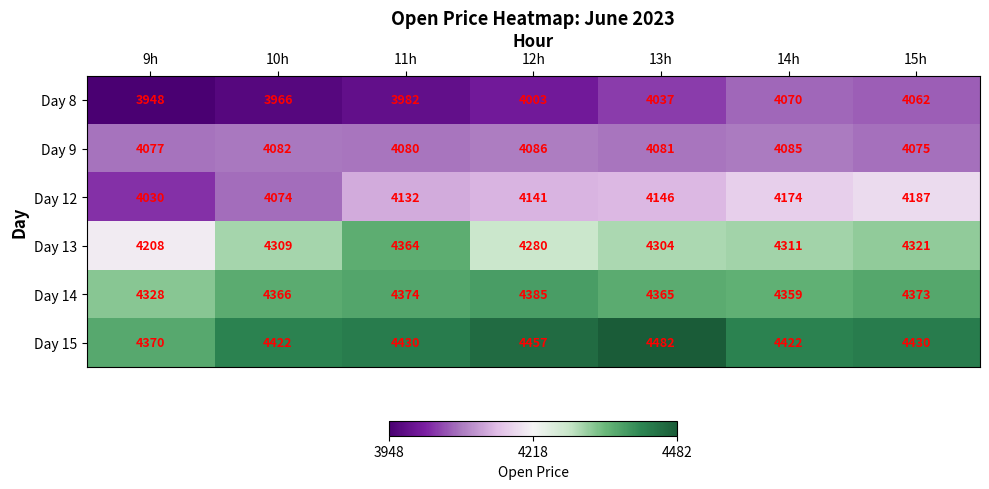

At how many categories does at least one series exceed 3959?

7